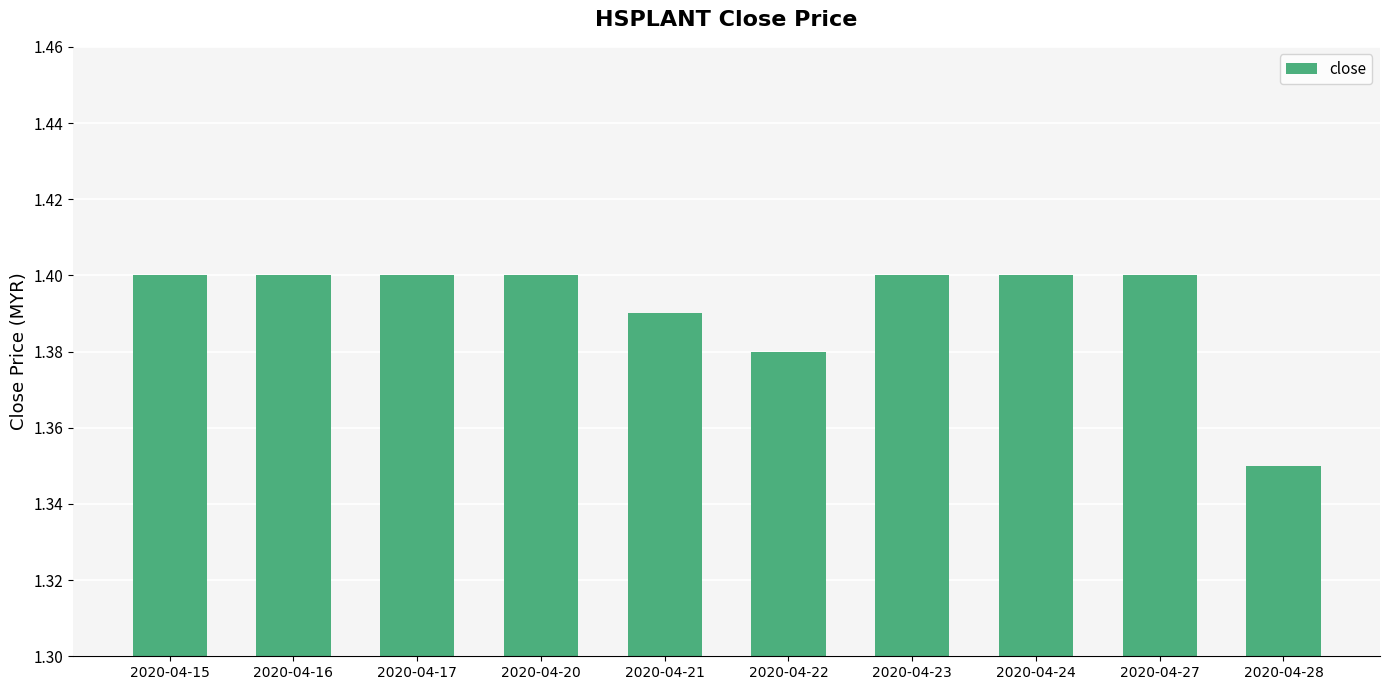

Approximately how many times larger is the value at 2020-04-28 compared to 2020-04-16?

1.0